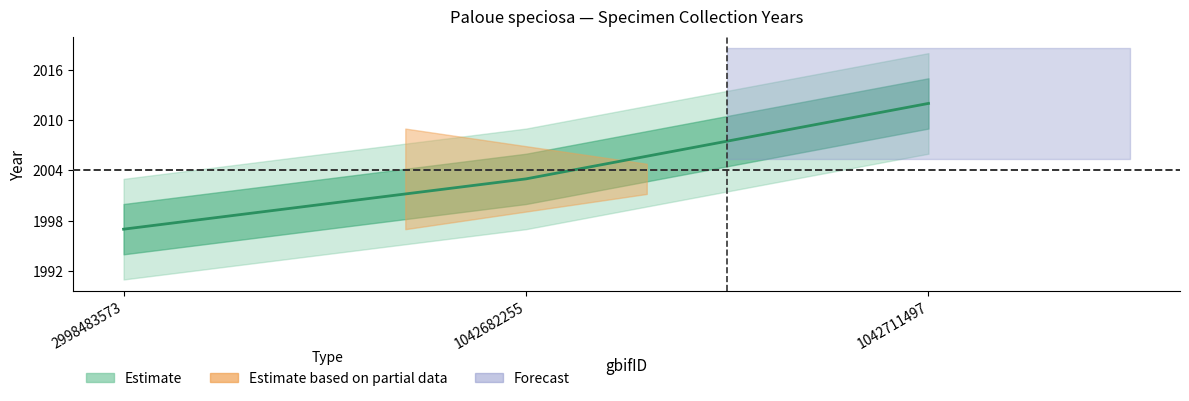

Does the chart display data point markers on the line(s)?

No